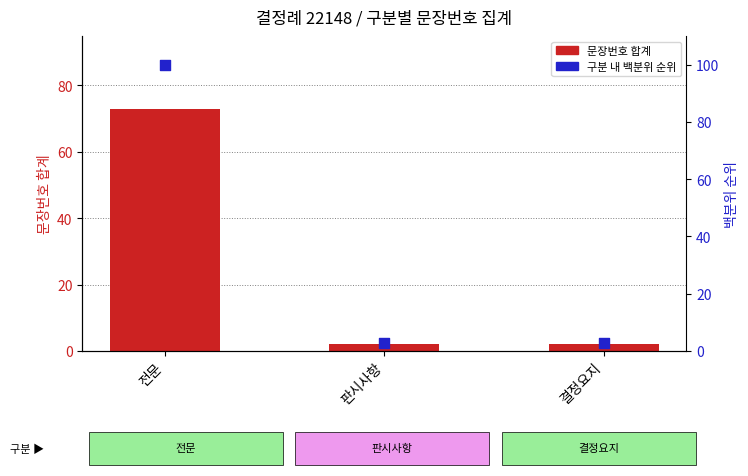

At which category is the sum across all series the highest?

전문